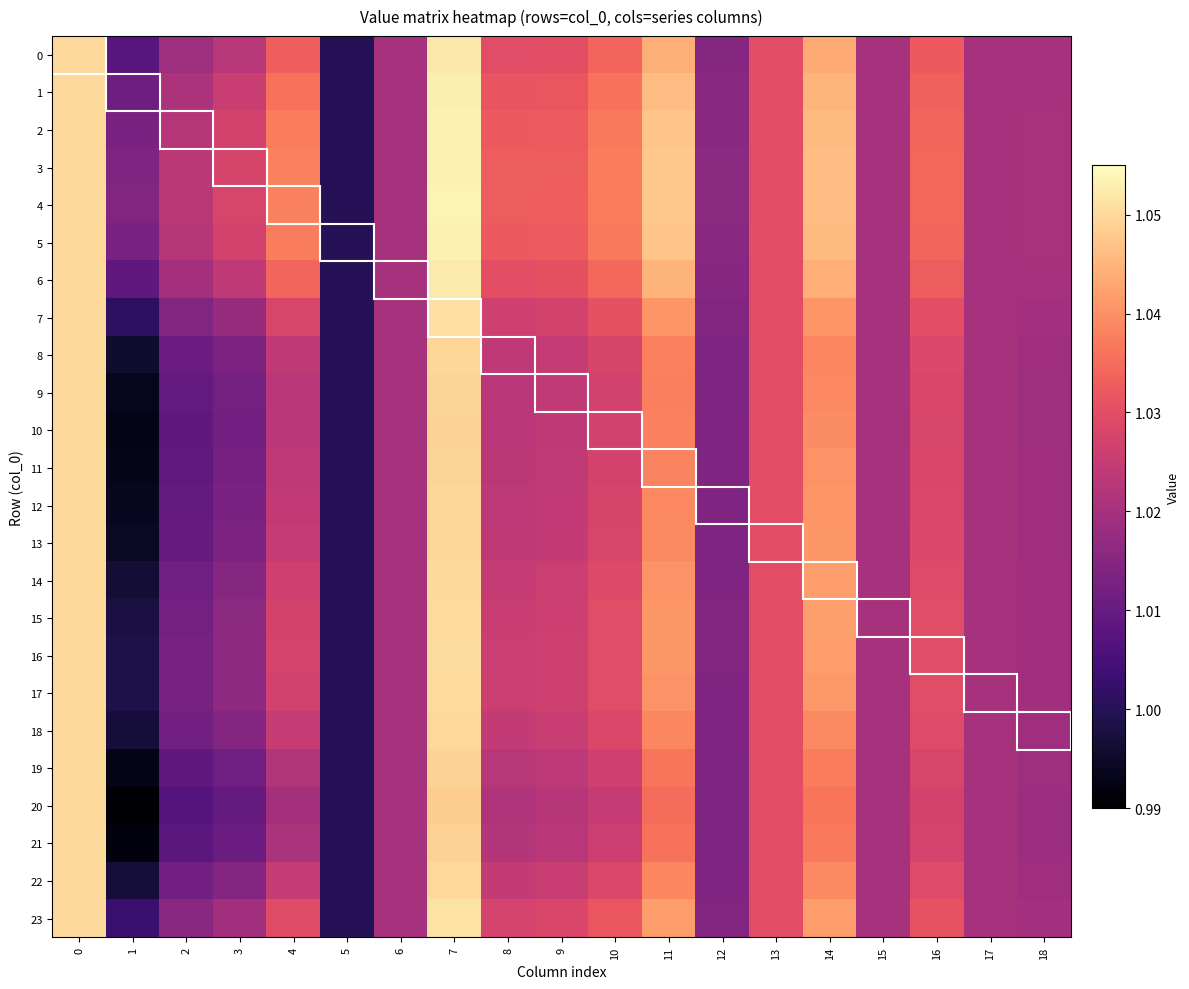

How many distinct data groups are displayed?

24